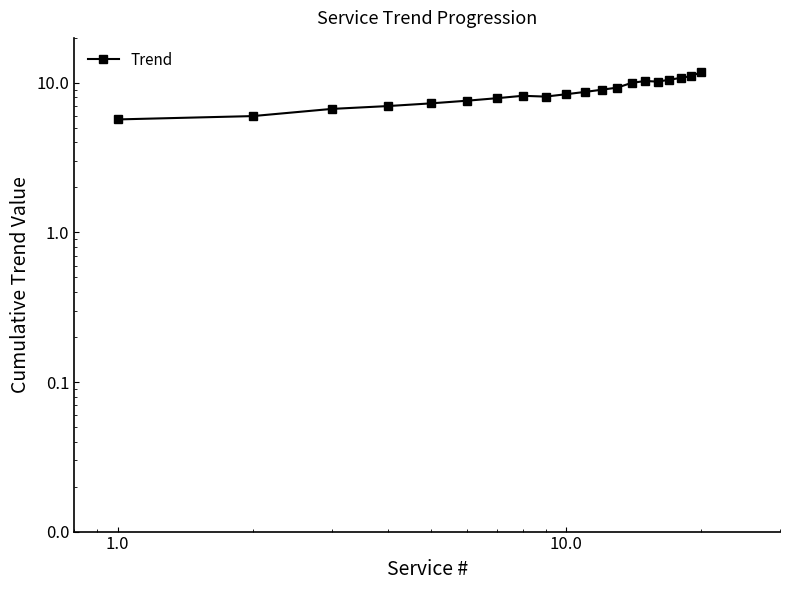

How many points are lower than both their immediate neighbors (excluding endpoints)?

2